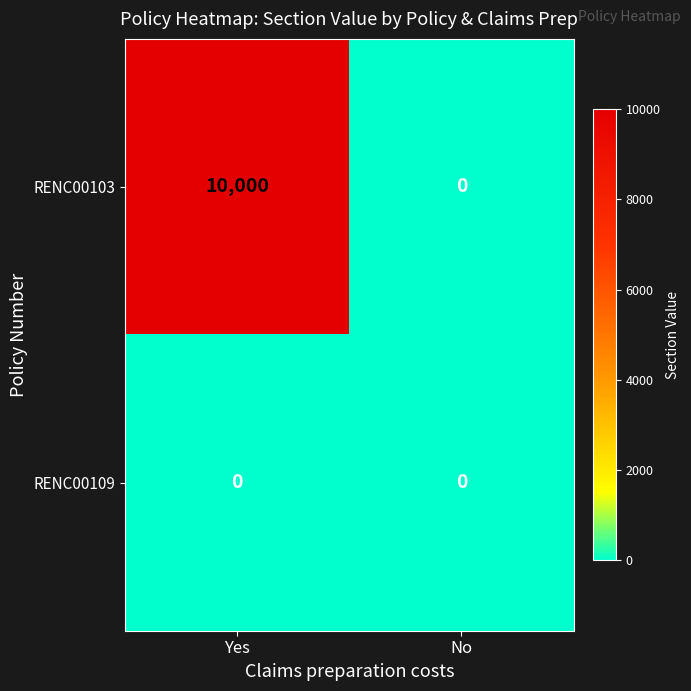

Reading left to right, extract all data points from this chart.

RENC00103: 10000	0
RENC00109: 0	0